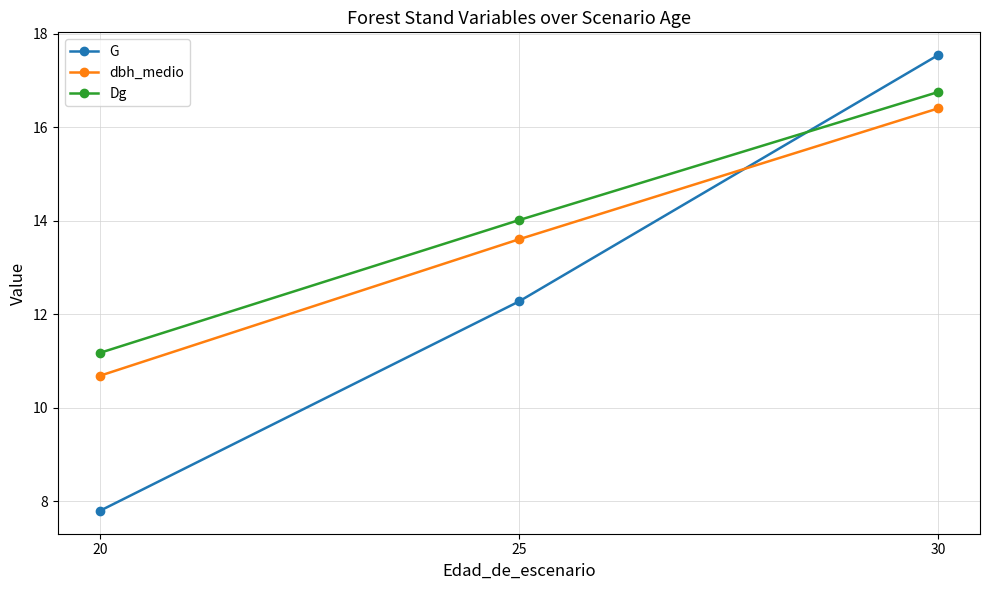

Which series has the widest spread of values?

G